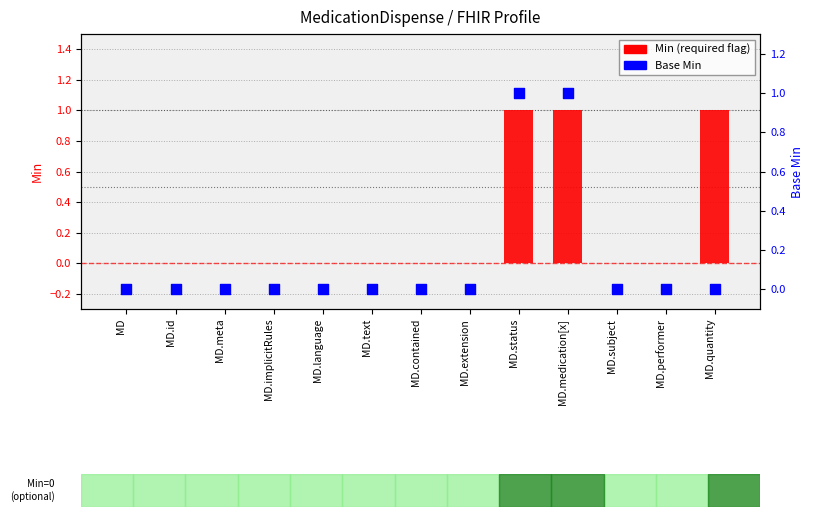

Which series has the largest total across all categories?

Min